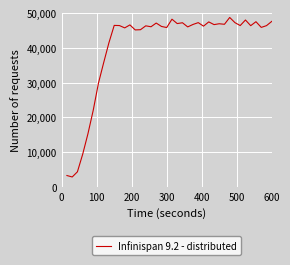

What is the difference between the maximum and minimum values?

45878.1